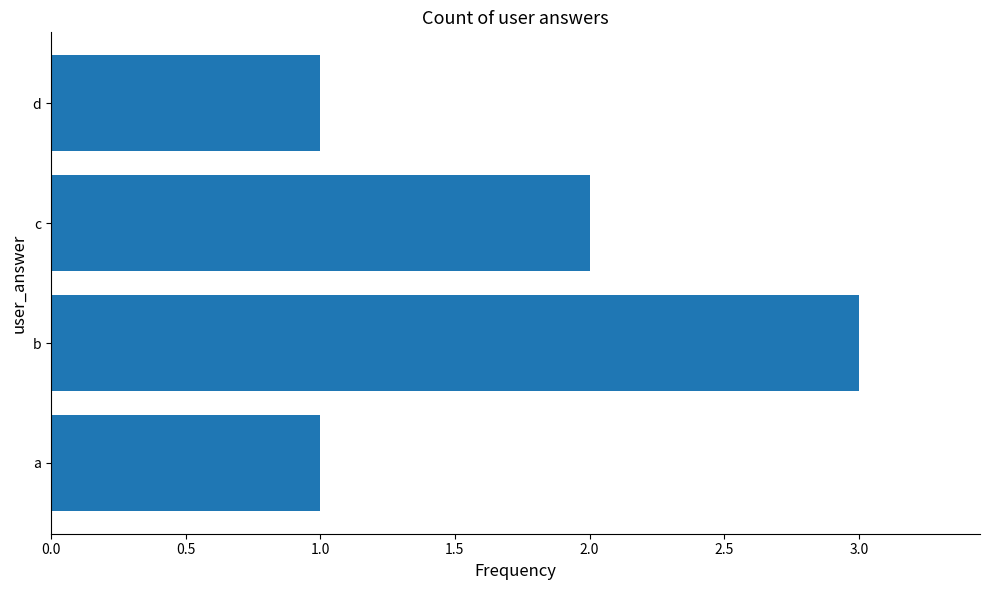

What is the change in value from a to b?

+2